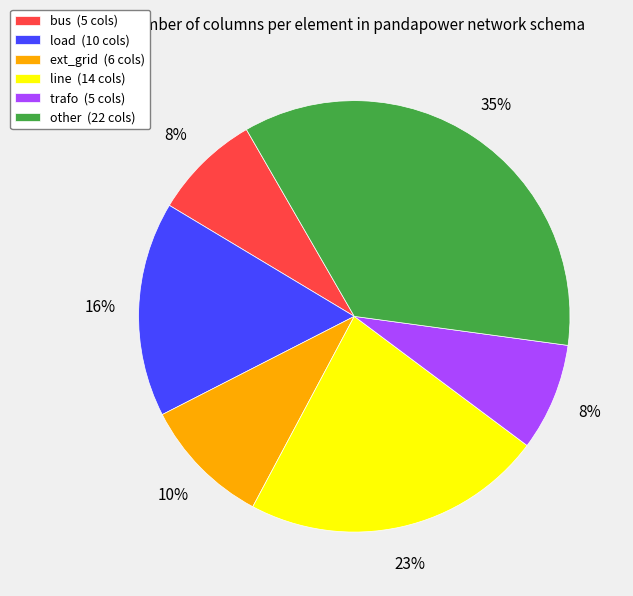

Is load (10 cols) the majority of the pie?

No